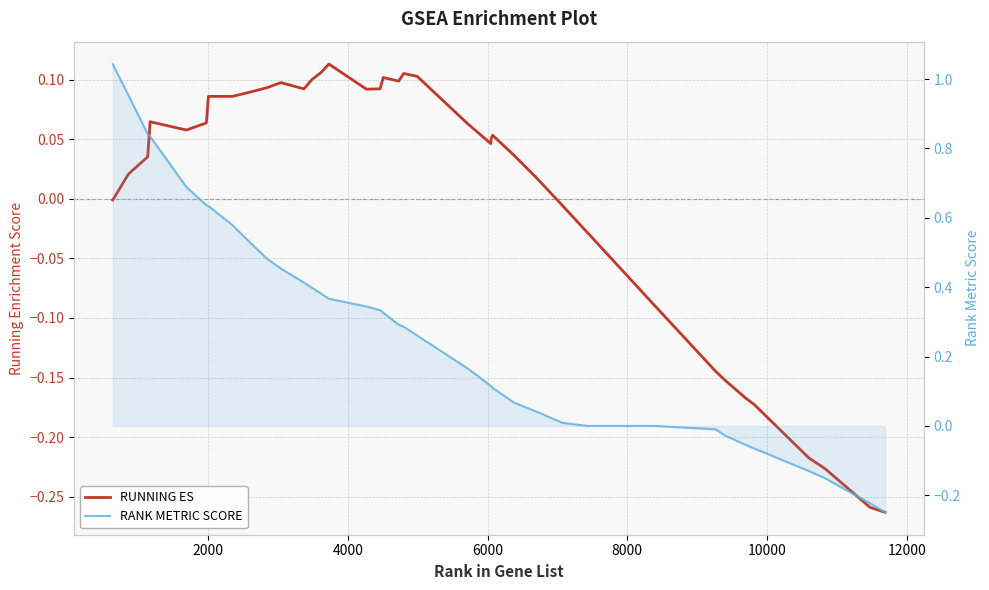

List the series in order of their overall mean, lowest first.

RUNNING ES, RANK METRIC SCORE